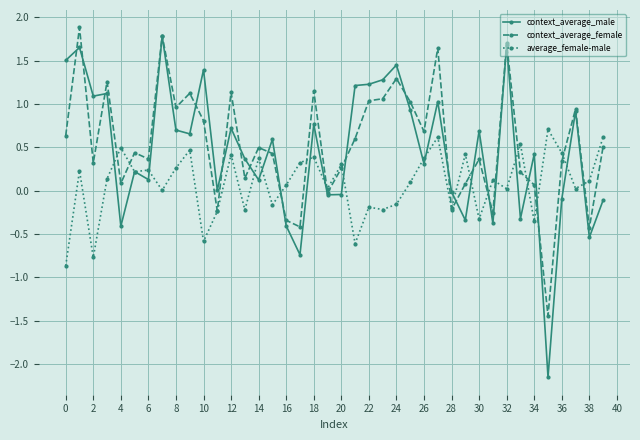

At how many categories does at least one series exceed -1?

40